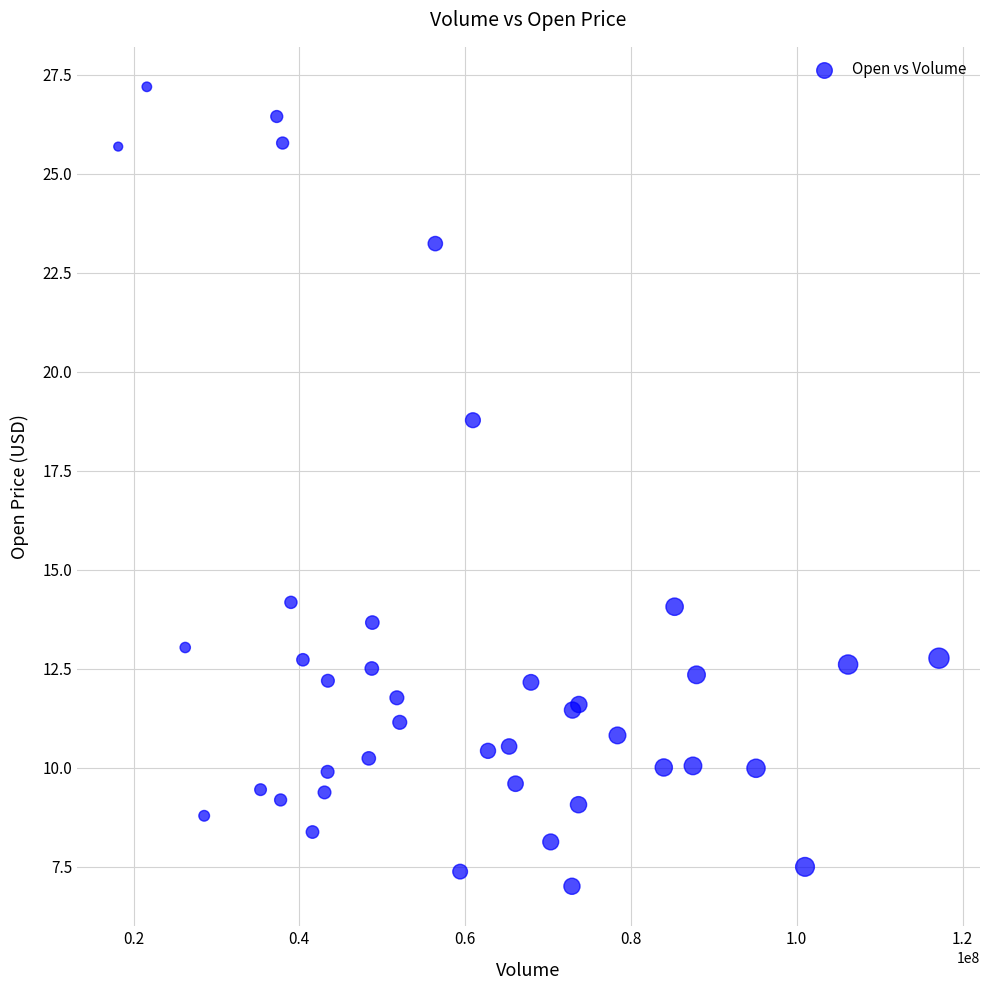

What Y value in the scatter plot is closest to 17?

18.8